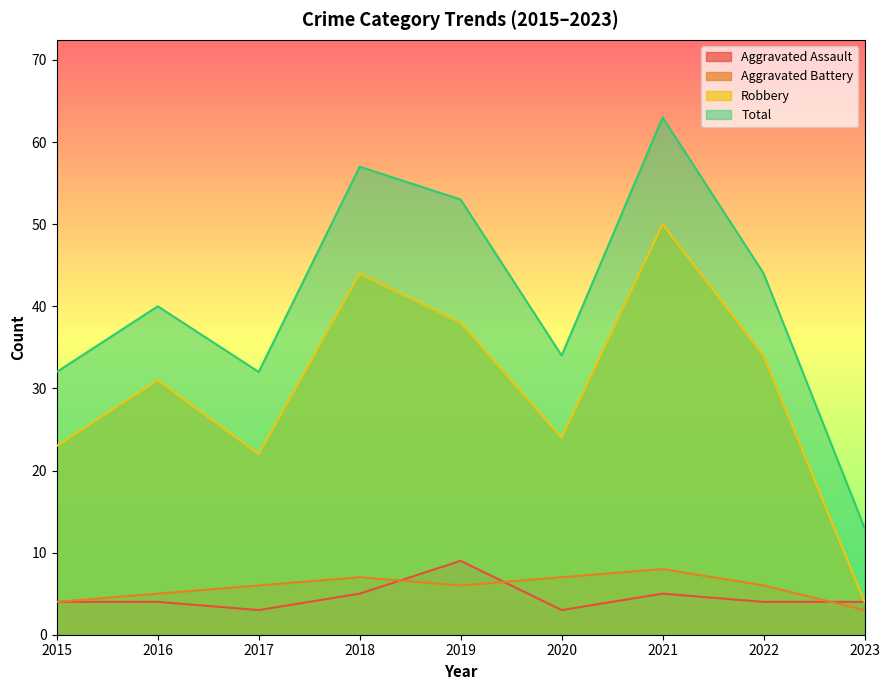

Where do Aggravated Battery and Aggravated Assault first cross each other?

2018 and 2019